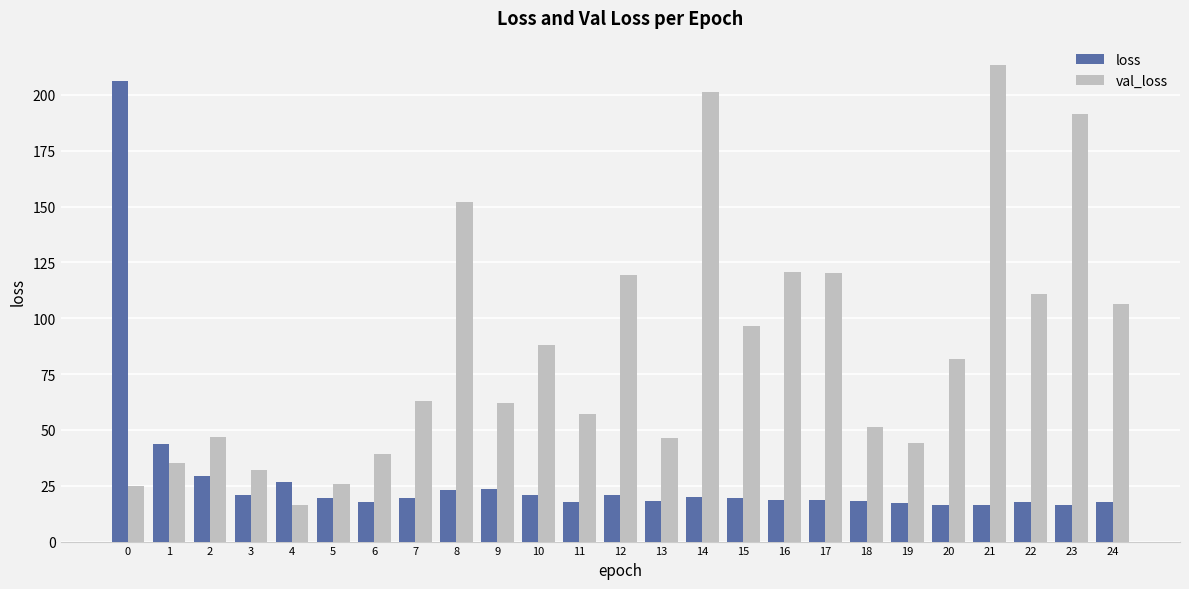

What is the difference between the second highest and second lowest values in the val_loss series?

176.2